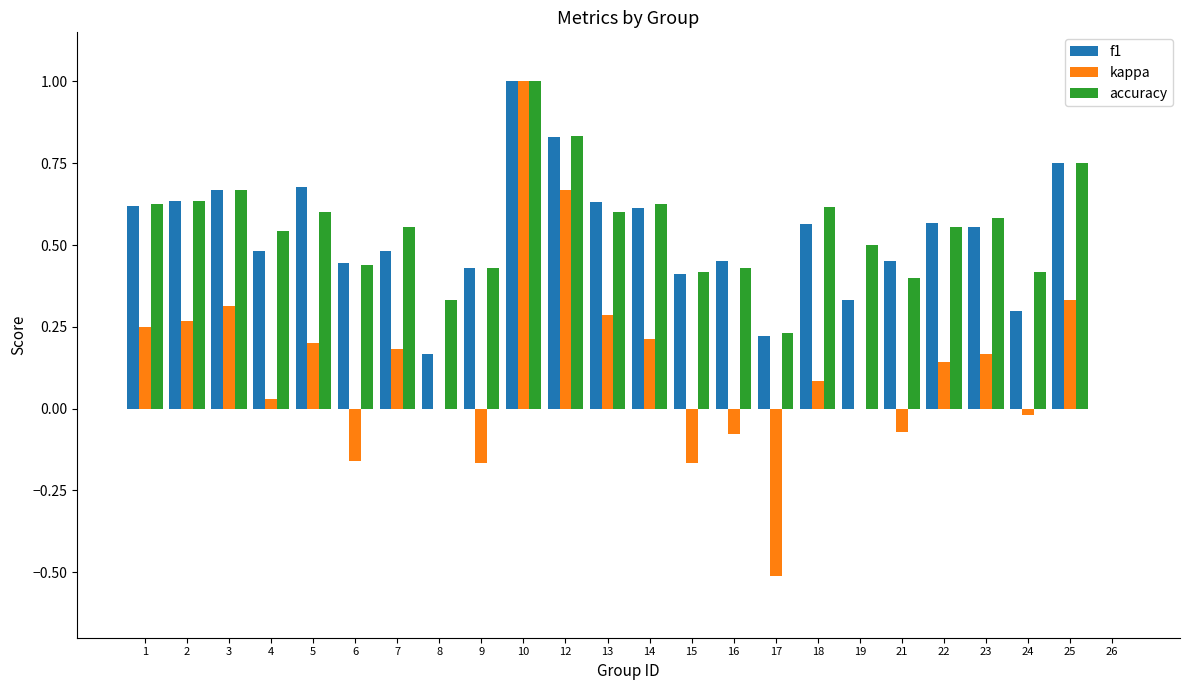

Is the value of kappa at 12 greater than the value of accuracy at 13?

Yes